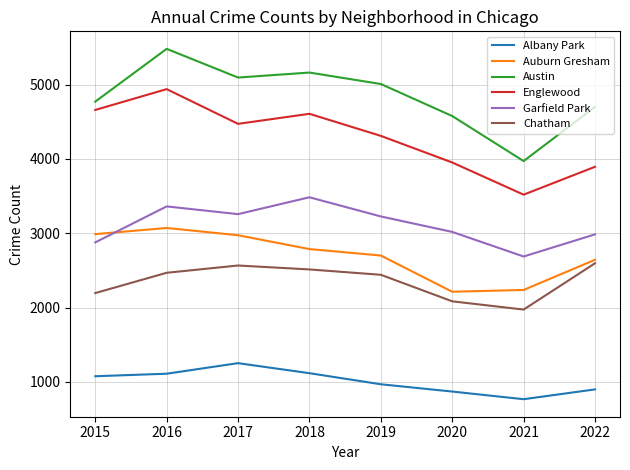

What is the greatest value displayed?

5481